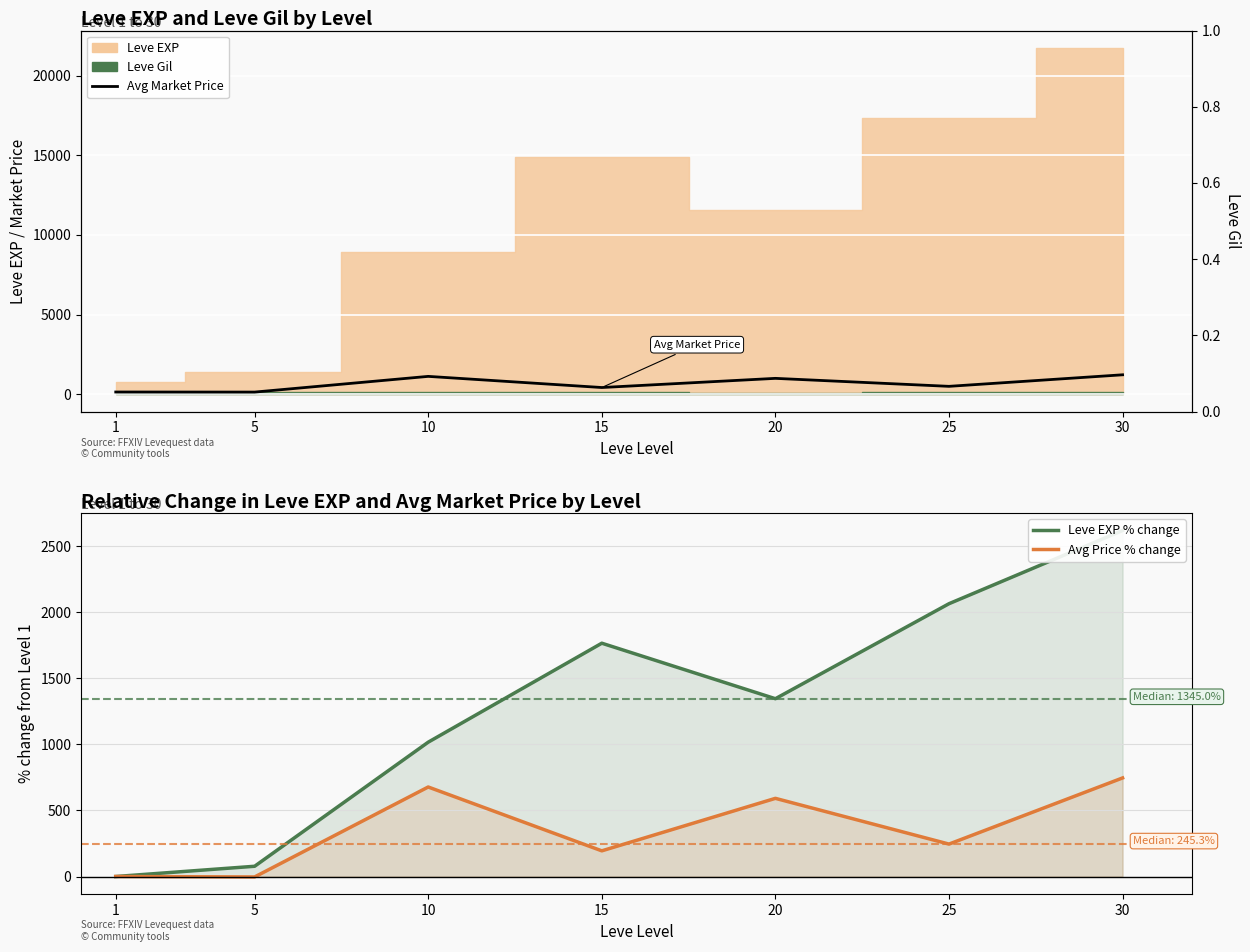

True or false: Avg Price % change and Avg Market Price intersect in this chart.

False